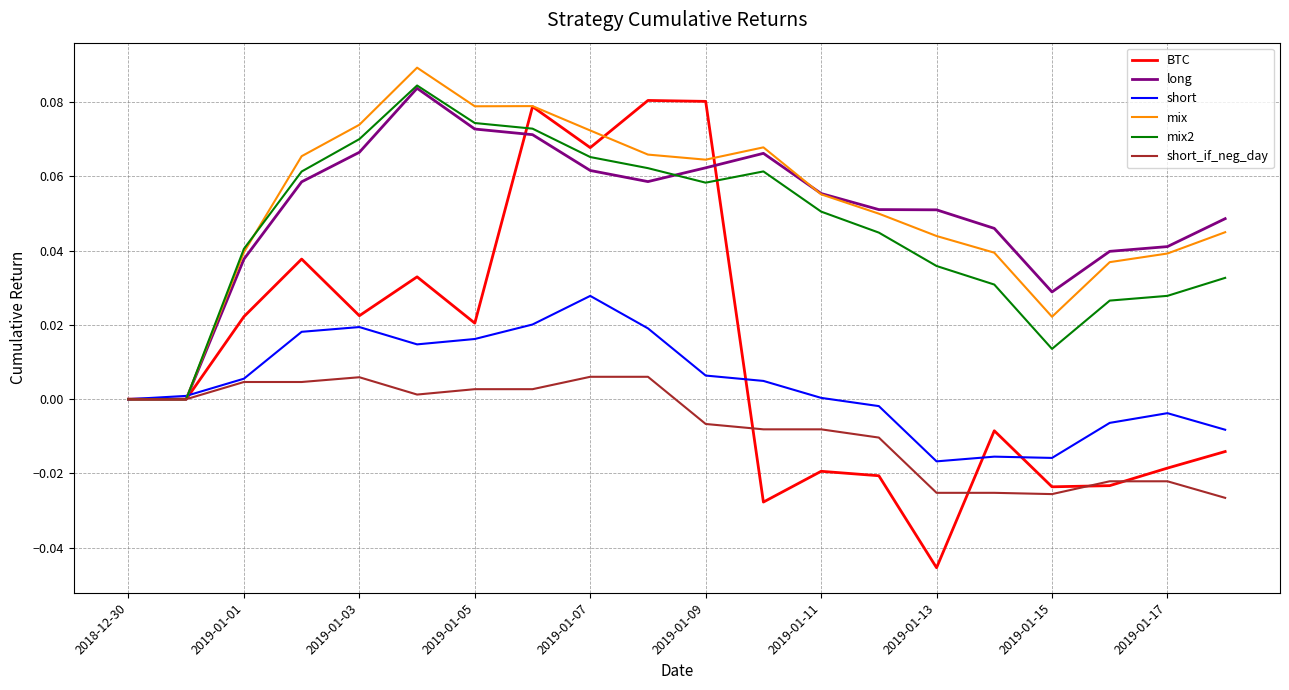

The mix series shows 0.0 at 2019-01-09. True or false?

False